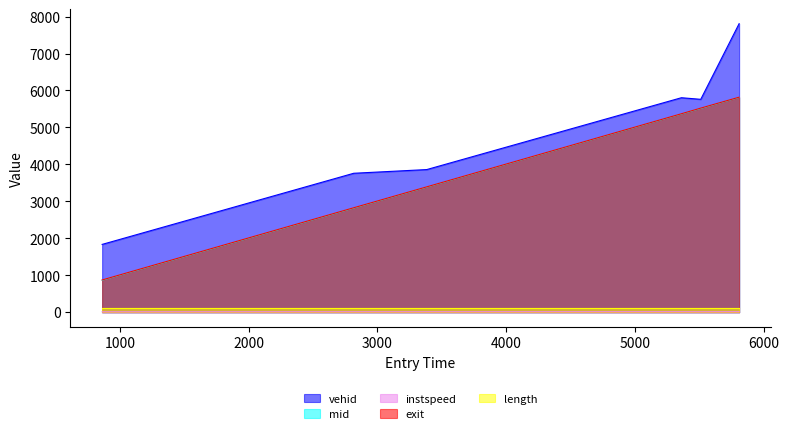

True or false: exit and vehid cross at least once.

False